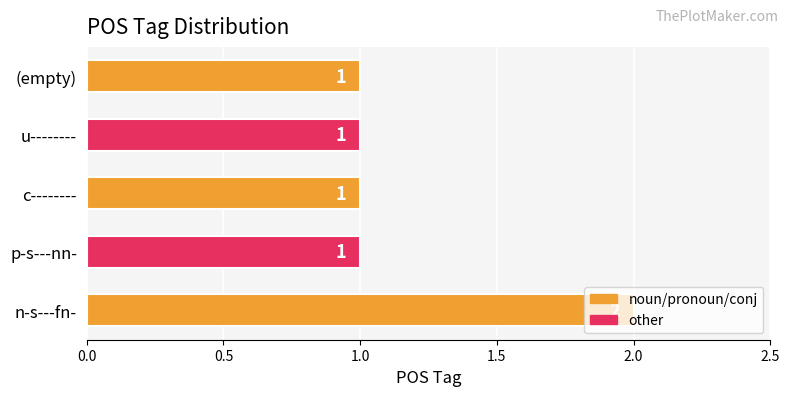

Between p-s---nn- and n-s---fn-, which is larger?

n-s---fn-